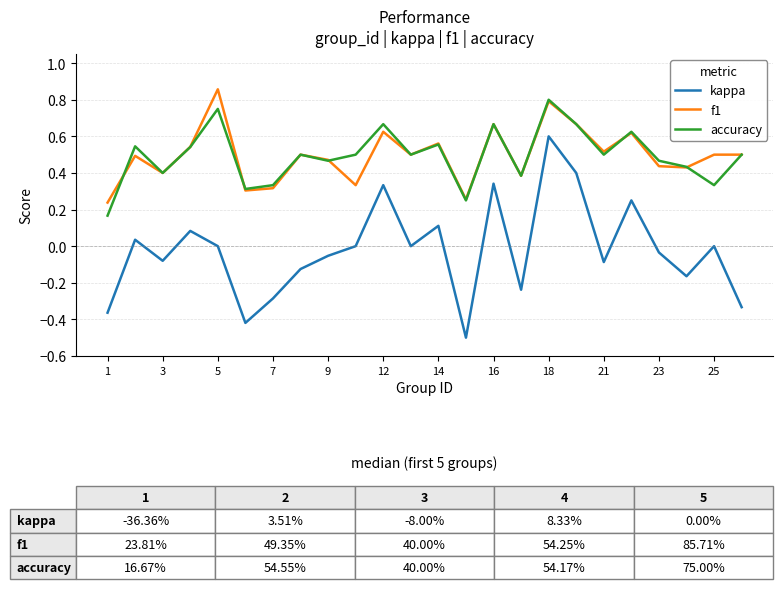

True or false: f1 and kappa intersect in this chart.

False